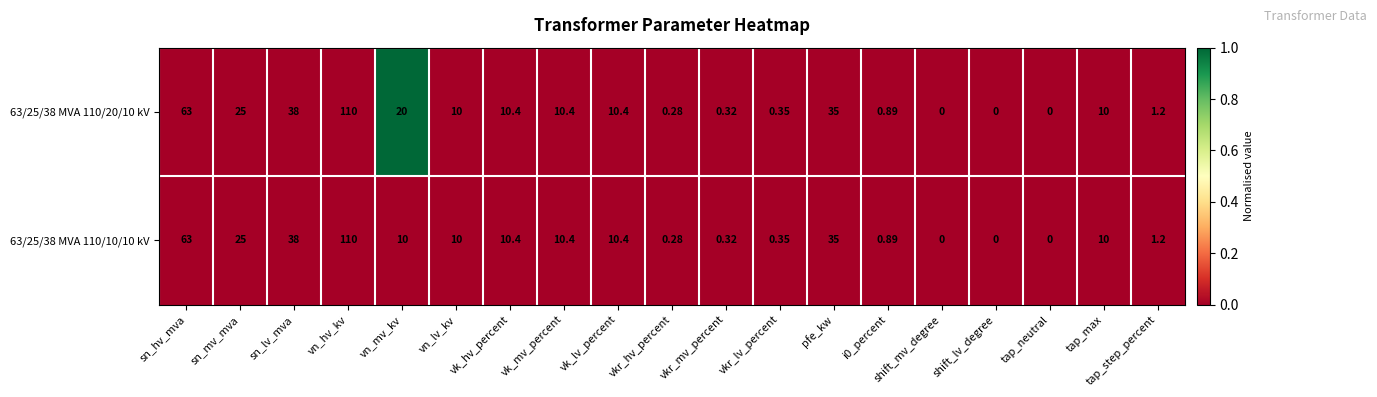

Is the value of 63/25/38 MVA 110/20/10 kV at shift_mv_degree greater than the value of 63/25/38 MVA 110/10/10 kV at vk_mv_percent?

No